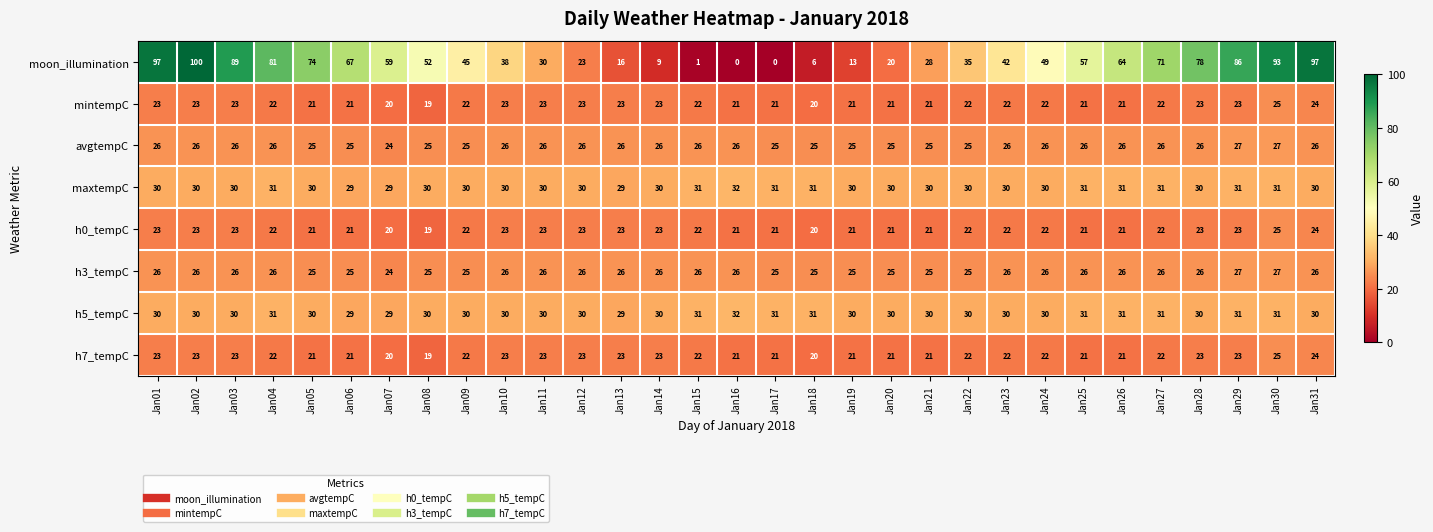

Which label corresponds to the largest value in the chart?

Jan02